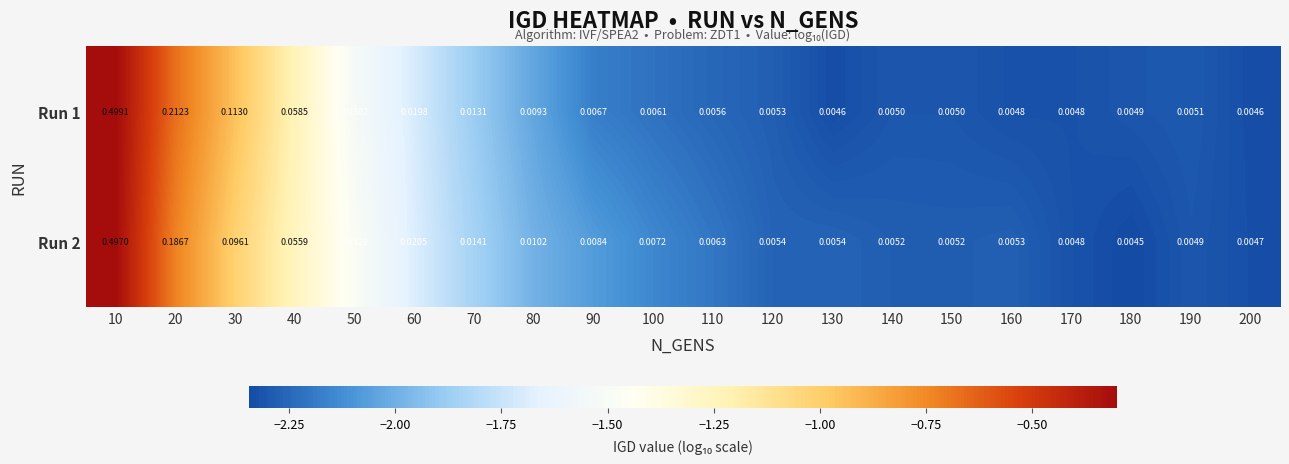

Is the value of Run 1 at 160 greater than the value of Run 2 at 120?

No